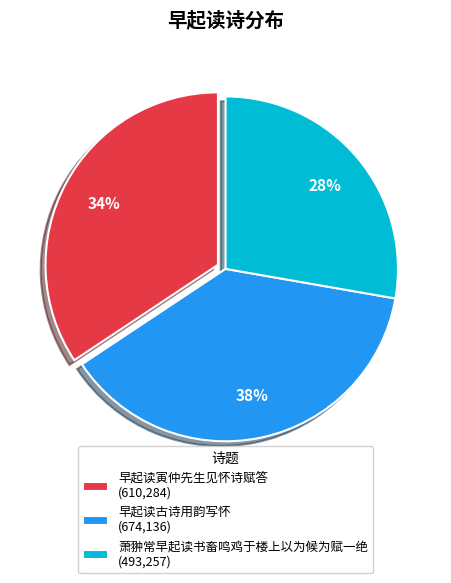

What is the smallest slice in the pie chart?

萧翀常早起读书畜鸣鸡于楼上以为候为赋一绝